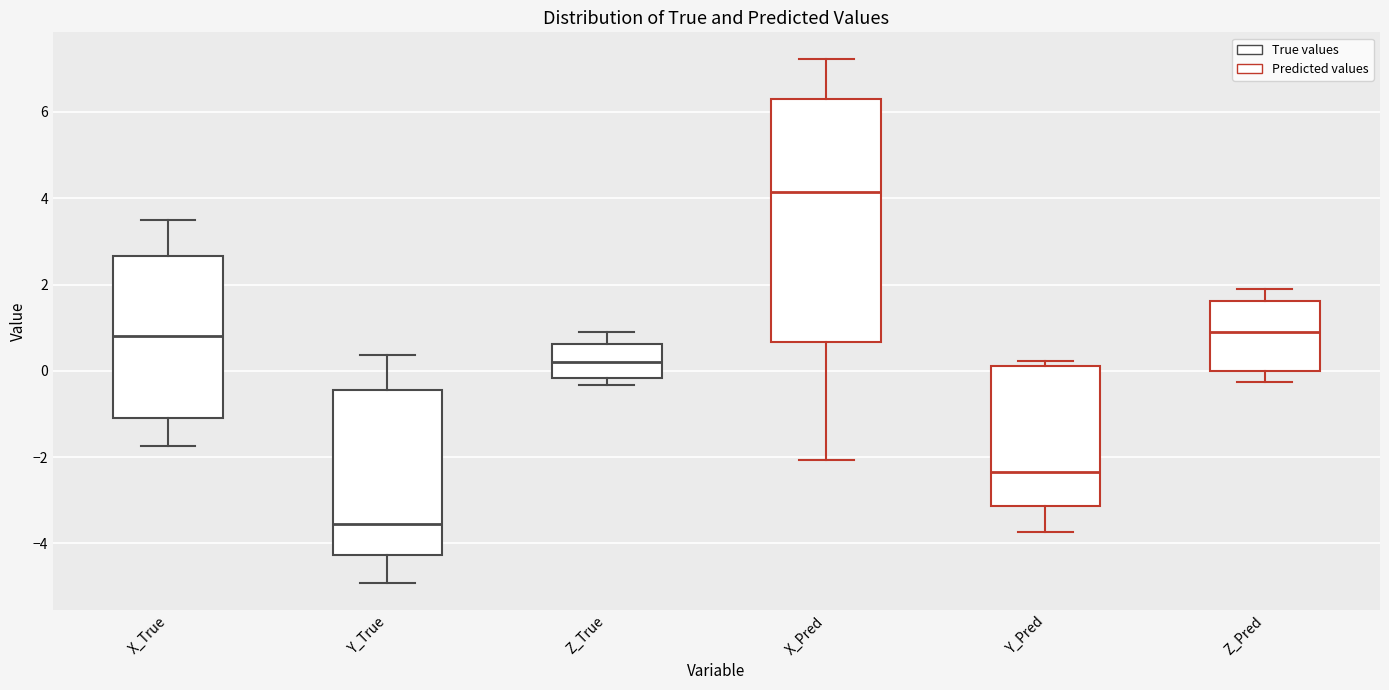

Reading left to right, read every box against the y-axis: the position of its median line, the range the box covers, and the ends of its whiskers. The values are not printed on the chart, so give them approximately, as read against the axis.

X_True: median 0.8, box -1.2 to 2.6, whiskers -1.8 to 3.6
Y_True: median -3.6, box -4.2 to -0.4, whiskers -5.0 to 0.4
Z_True: median 0.2, box -0.2 to 0.6, whiskers -0.4 to 0.8
X_Pred: median 4.2, box 0.6 to 6.4, whiskers -2.0 to 7.2
Y_Pred: median -2.4, box -3.2 to 0.2, whiskers -3.8 to 0.2 (just above the box's upper edge)
Z_Pred: median 1.0, box 0.0 to 1.6, whiskers -0.2 to 2.0